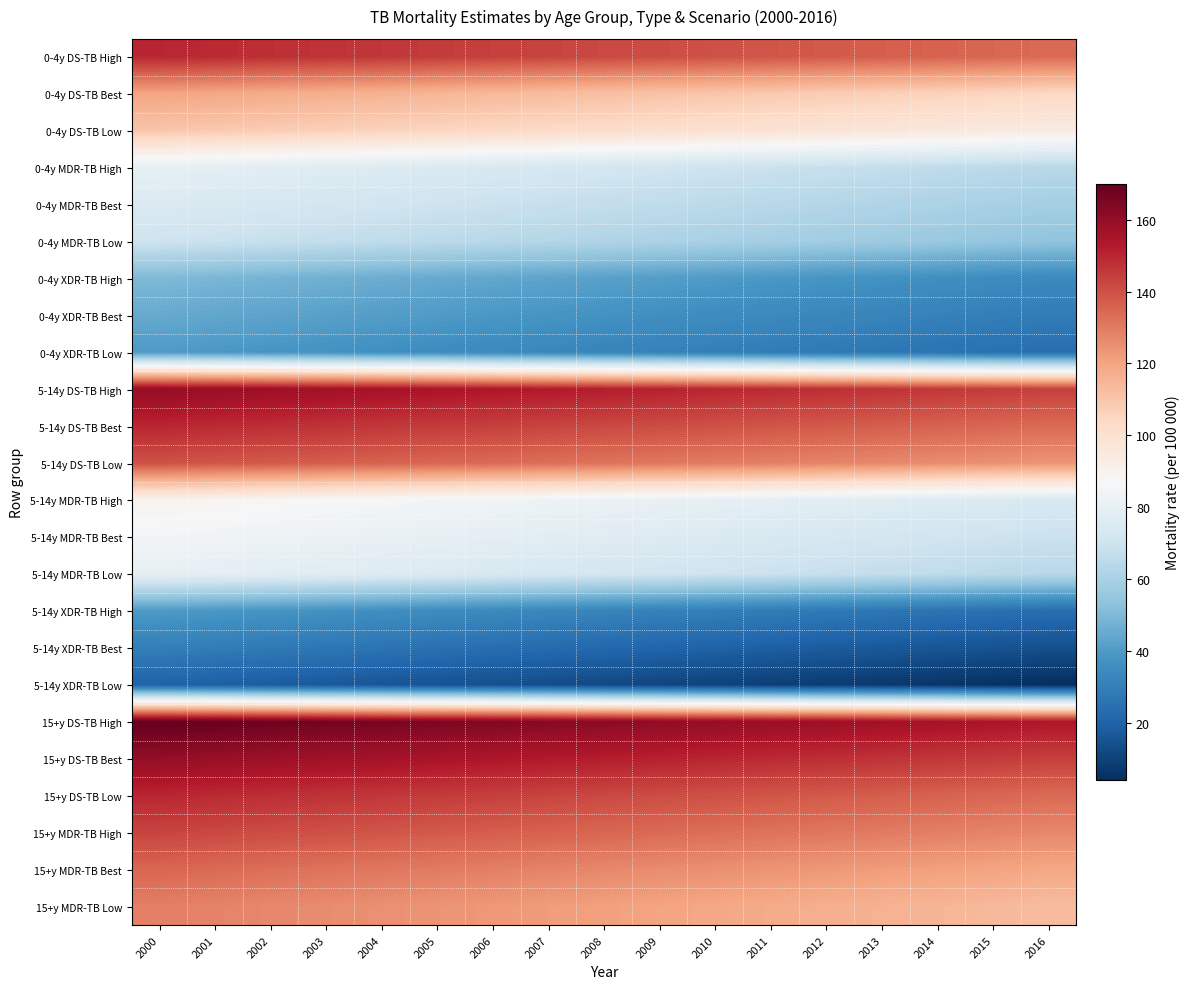

Reading left to right, extract all data points from this chart.

0-4y DS-TB High: 2000=150	2001=149	2002=148	2003=147	2004=146	2005=145	2006=144	2007=143	2008=142	2009=141	2010=140	2011=139	2012=138	2013=137	2014=136	2015=135	2016=134
0-4y DS-TB Best: 2000=120	2001=119	2002=118	2003=117	2004=116	2005=115	2006=114	2007=113	2008=112	2009=111	2010=110	2011=109	2012=108	2013=107	2014=106	2015=105	2016=104
0-4y DS-TB Low: 2000=110	2001=109	2002=108	2003=107	2004=106	2005=105	2006=104	2007=103	2008=102	2009=101	2010=100	2011=99	2012=98	2013=97	2014=96	2015=95	2016=94
0-4y MDR-TB High: 2000=80	2001=79	2002=78	2003=77	2004=76	2005=75	2006=74	2007=73	2008=72	2009=71	2010=70	2011=69	2012=68	2013=67	2014=66	2015=65	2016=64
0-4y MDR-TB Best: 2000=75	2001=74	2002=73	2003=72	2004=71	2005=70	2006=69	2007=68	2008=67	2009=66	2010=65	2011=64	2012=63	2013=62	2014=61	2015=60	2016=59
0-4y MDR-TB Low: 2000=70	2001=69	2002=68	2003=67	2004=66	2005=65	2006=64	2007=63	2008=62	2009=61	2010=60	2011=59	2012=58	2013=57	2014=56	2015=55	2016=54
0-4y XDR-TB High: 2000=50	2001=49	2002=48	2003=47	2004=46	2005=45	2006=44	2007=43	2008=42	2009=41	2010=40	2011=39	2012=38	2013=37	2014=36	2015=35	2016=34
0-4y XDR-TB Best: 2000=45	2001=44	2002=43	2003=42	2004=41	2005=40	2006=39	2007=38	2008=37	2009=36	2010=35	2011=34	2012=33	2013=32	2014=31	2015=30	2016=29
0-4y XDR-TB Low: 2000=40	2001=39	2002=38	2003=37	2004=36	2005=35	2006=34	2007=33	2008=32	2009=31	2010=30	2011=29	2012=28	2013=27	2014=26	2015=25	2016=24
5-14y DS-TB High: 2000=160	2001=159	2002=158	2003=157	2004=156	2005=155	2006=154	2007=153	2008=152	2009=151	2010=150	2011=149	2012=148	2013=147	2014=146	2015=145	2016=144
5-14y DS-TB Best: 2000=150	2001=149	2002=148	2003=147	2004=146	2005=145	2006=144	2007=143	2008=142	2009=141	2010=140	2011=139	2012=138	2013=137	2014=136	2015=135	2016=134
5-14y DS-TB Low: 2000=140	2001=139	2002=138	2003=137	2004=136	2005=135	2006=134	2007=133	2008=132	2009=131	2010=130	2011=129	2012=128	2013=127	2014=126	2015=125	2016=124
5-14y MDR-TB High: 2000=90	2001=89	2002=88	2003=87	2004=86	2005=85	2006=84	2007=83	2008=82	2009=81	2010=80	2011=79	2012=78	2013=77	2014=76	2015=75	2016=74
5-14y MDR-TB Best: 2000=85	2001=84	2002=83	2003=82	2004=81	2005=80	2006=79	2007=78	2008=77	2009=76	2010=75	2011=74	2012=73	2013=72	2014=71	2015=70	2016=69
5-14y MDR-TB Low: 2000=80	2001=79	2002=78	2003=77	2004=76	2005=75	2006=74	2007=73	2008=72	2009=71	2010=70	2011=69	2012=68	2013=67	2014=66	2015=65	2016=64
5-14y XDR-TB High: 2000=40	2001=39	2002=38	2003=37	2004=36	2005=35	2006=34	2007=33	2008=32	2009=31	2010=30	2011=29	2012=28	2013=27	2014=26	2015=25	2016=24
5-14y XDR-TB Best: 2000=30	2001=29	2002=28	2003=27	2004=26	2005=25	2006=24	2007=23	2008=22	2009=21	2010=20	2011=19	2012=18	2013=17	2014=16	2015=15	2016=14
5-14y XDR-TB Low: 2000=20	2001=19	2002=18	2003=17	2004=16	2005=15	2006=14	2007=13	2008=12	2009=11	2010=10	2011=9	2012=8	2013=7	2014=6	2015=5	2016=4
15+y DS-TB High: 2000=170	2001=169	2002=168	2003=167	2004=166	2005=165	2006=164	2007=163	2008=162	2009=161	2010=160	2011=159	2012=158	2013=157	2014=156	2015=155	2016=154
15+y DS-TB Best: 2000=160	2001=159	2002=158	2003=157	2004=156	2005=155	2006=154	2007=153	2008=152	2009=151	2010=150	2011=149	2012=148	2013=147	2014=146	2015=145	2016=144
15+y DS-TB Low: 2000=150	2001=149	2002=148	2003=147	2004=146	2005=145	2006=144	2007=143	2008=142	2009=141	2010=140	2011=139	2012=138	2013=137	2014=136	2015=135	2016=134
15+y MDR-TB High: 2000=143	2001=142	2002=141	2003=140	2004=139	2005=138	2006=137	2007=136	2008=135	2009=134	2010=133	2011=132	2012=131	2013=130	2014=129	2015=128	2016=127
15+y MDR-TB Best: 2000=135	2001=134	2002=133	2003=132	2004=131	2005=130	2006=129	2007=128	2008=127	2009=126	2010=125	2011=124	2012=123	2013=122	2014=121	2015=120	2016=119
15+y MDR-TB Low: 2000=129	2001=128	2002=127	2003=126	2004=125	2005=124	2006=123	2007=122	2008=121	2009=120	2010=119	2011=118	2012=117	2013=116	2014=115	2015=114	2016=113